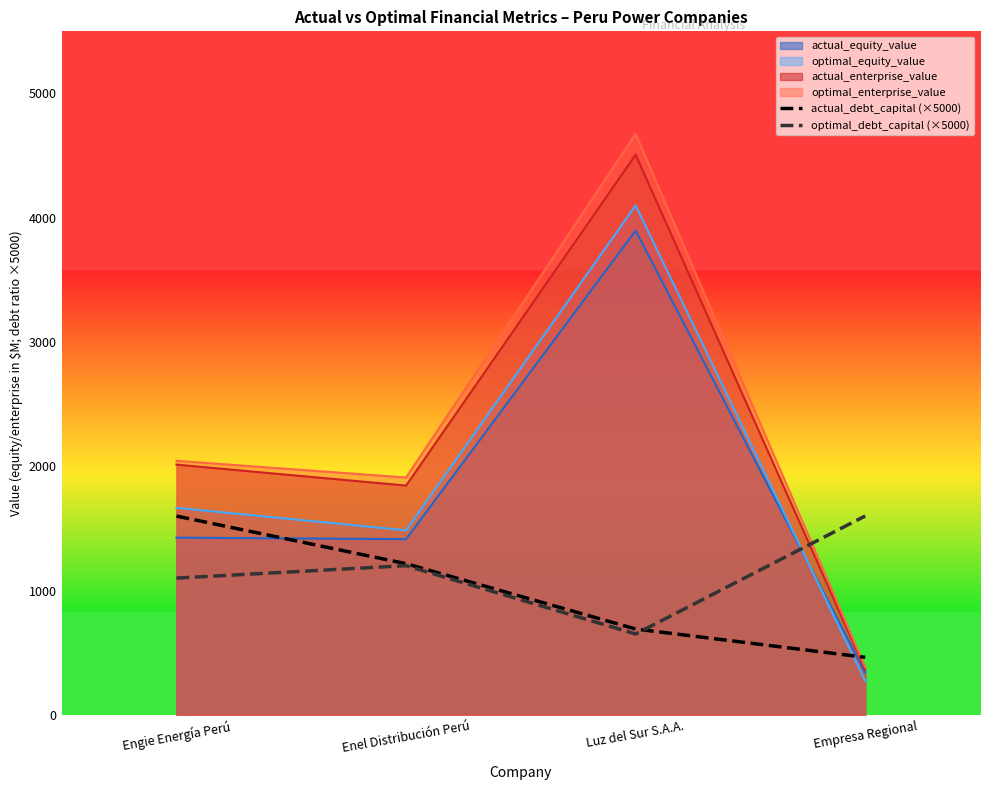

The value of actual_debt_capital (×5000) at Engie Energía Perú is 1034.8. True or false?

False